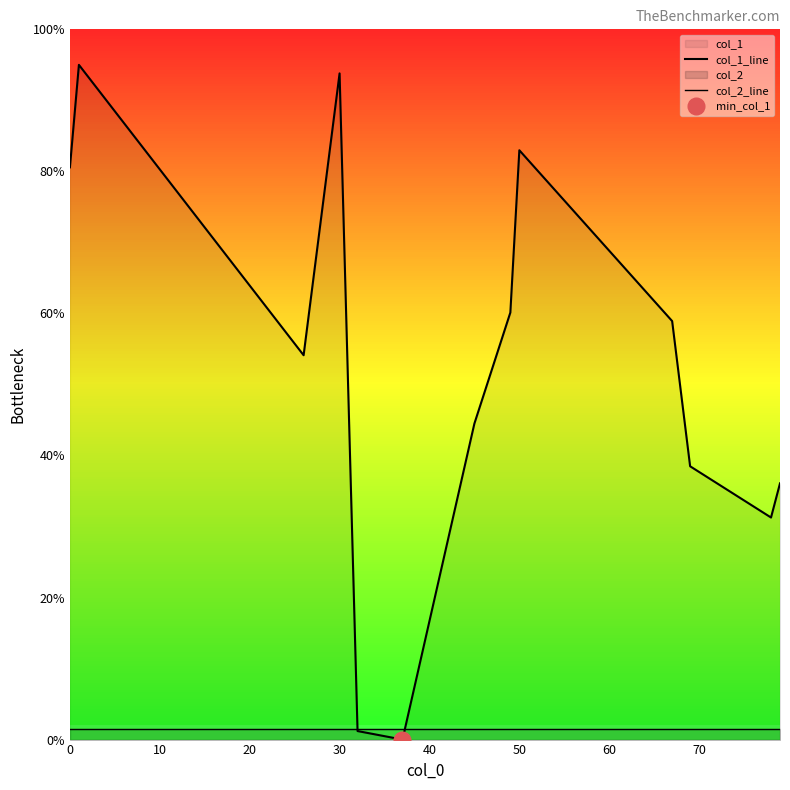

List the series in order of their peak value, highest first.

col_1_line, col_2_line